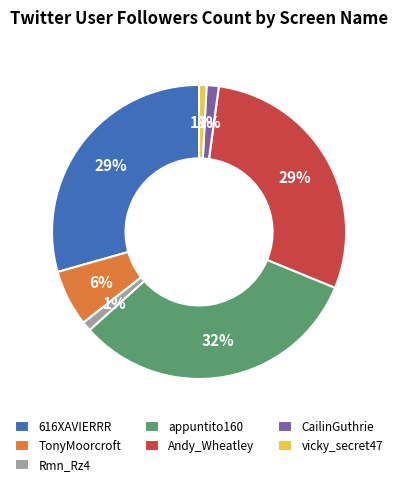

Which has a higher value, 616XAVIERRR or Rmn_Rz4?

616XAVIERRR